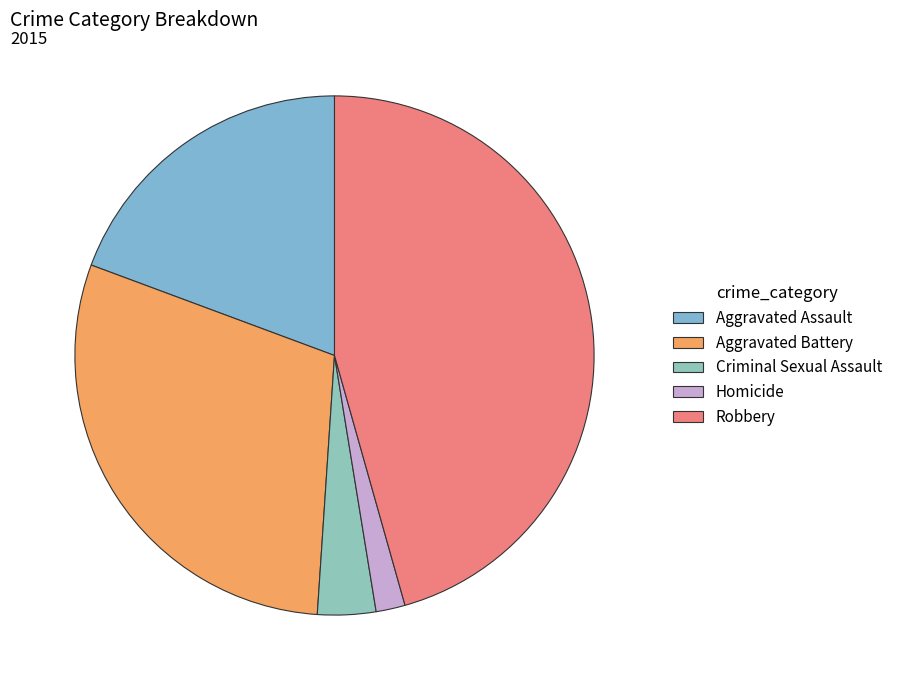

Which has a higher value, Aggravated Assault or Aggravated Battery?

Aggravated Battery